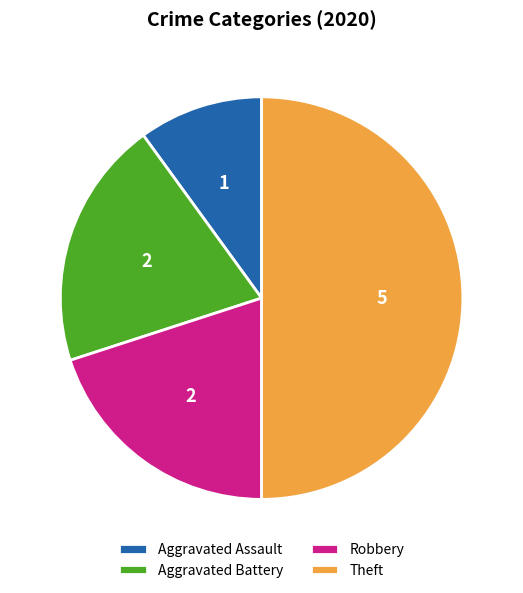

Do Robbery and Theft together represent more than half of the pie?

Yes